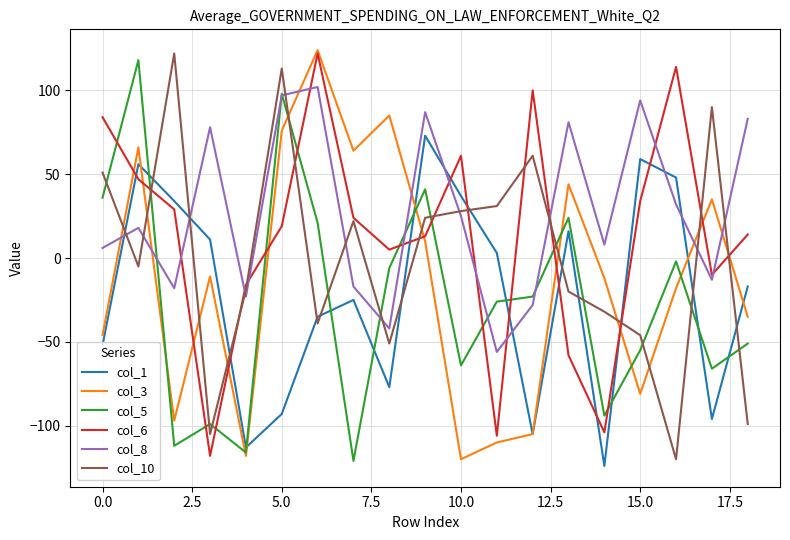

Which series has the largest total across all categories?

col_8